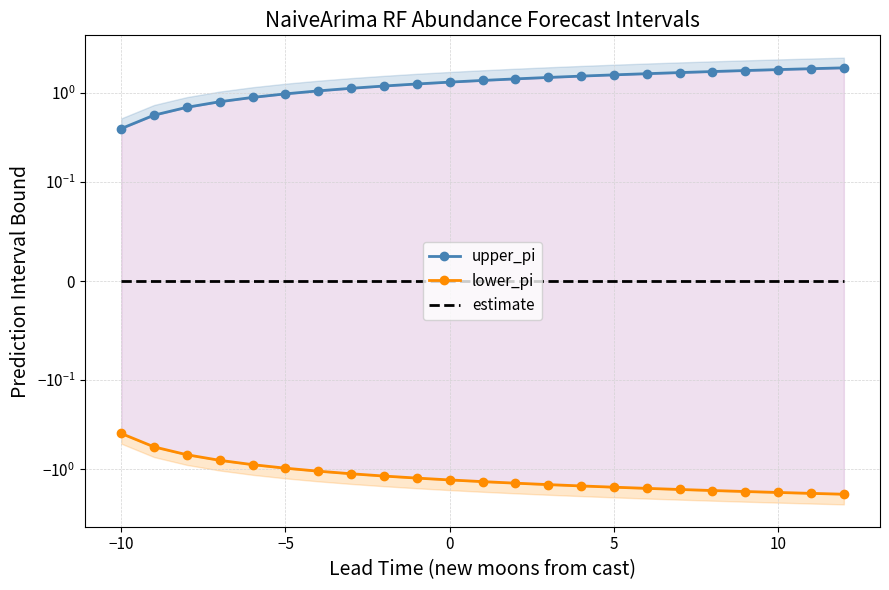

Which series has the widest spread of values?

upper_pi